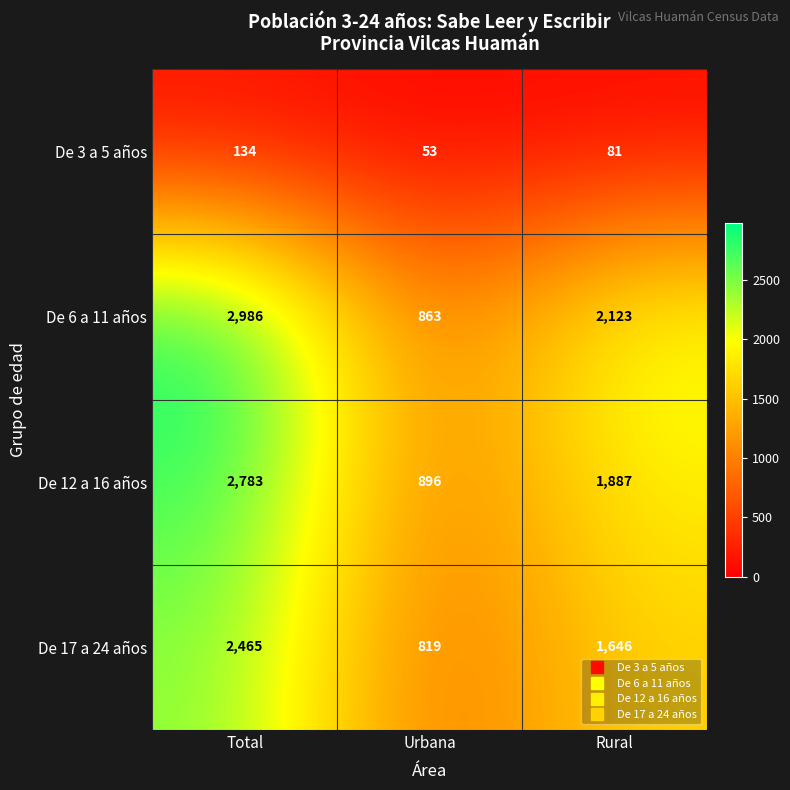

Which series has the largest range (max minus min)?

De 6 a 11 años